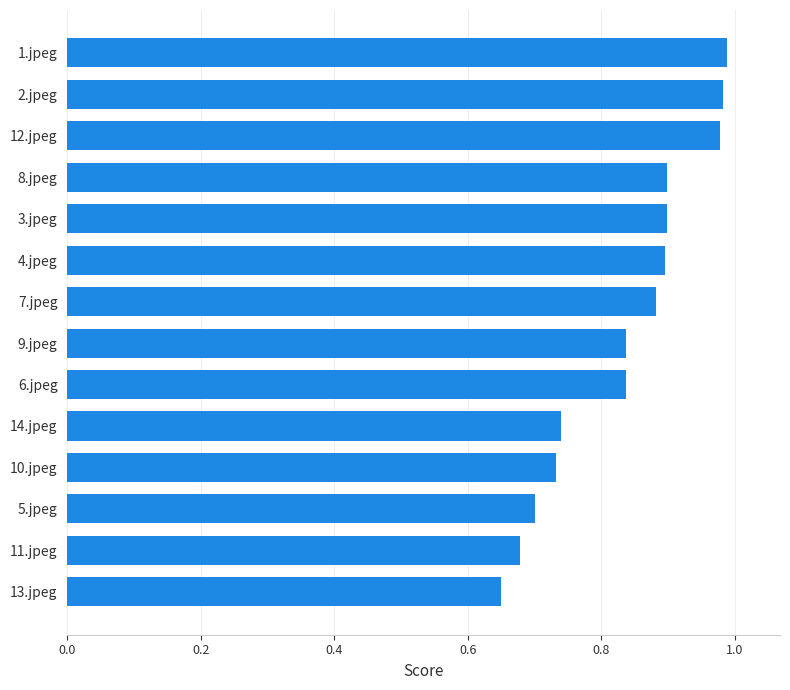

Between 9.jpeg and 3.jpeg, which is larger?

3.jpeg